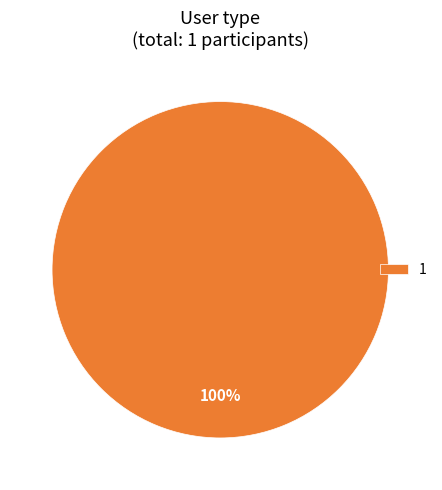

To the nearest percent, what percentage of the pie is 1?

100%